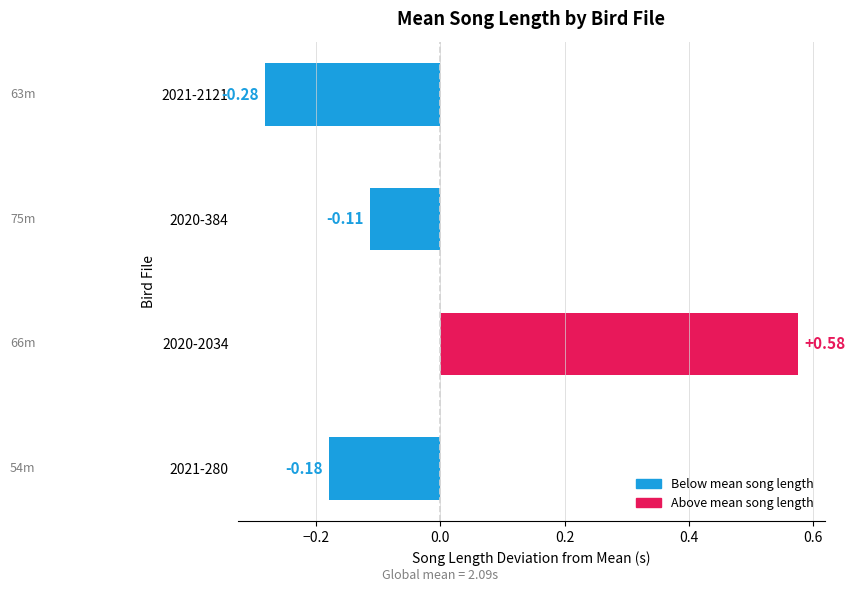

Which has a higher value, 2020-2034 or 2021-2121?

2020-2034